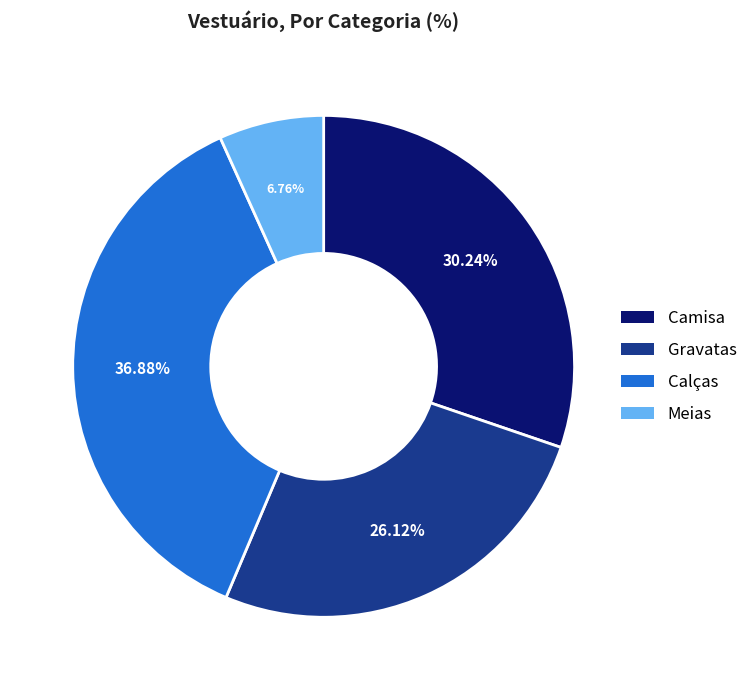

What percentage is NOT represented by Meias?

93.2%